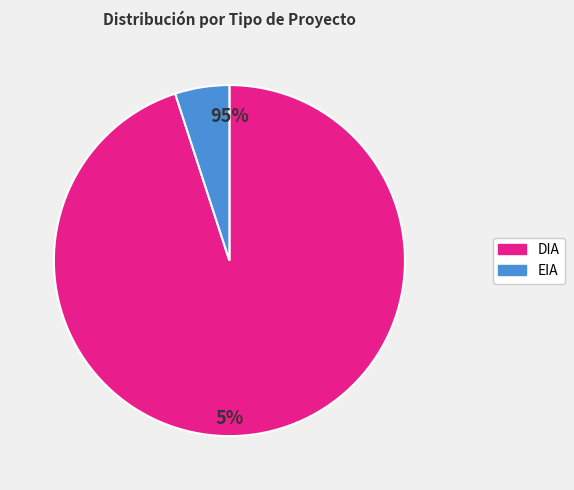

Which slice is the smallest?

EIA